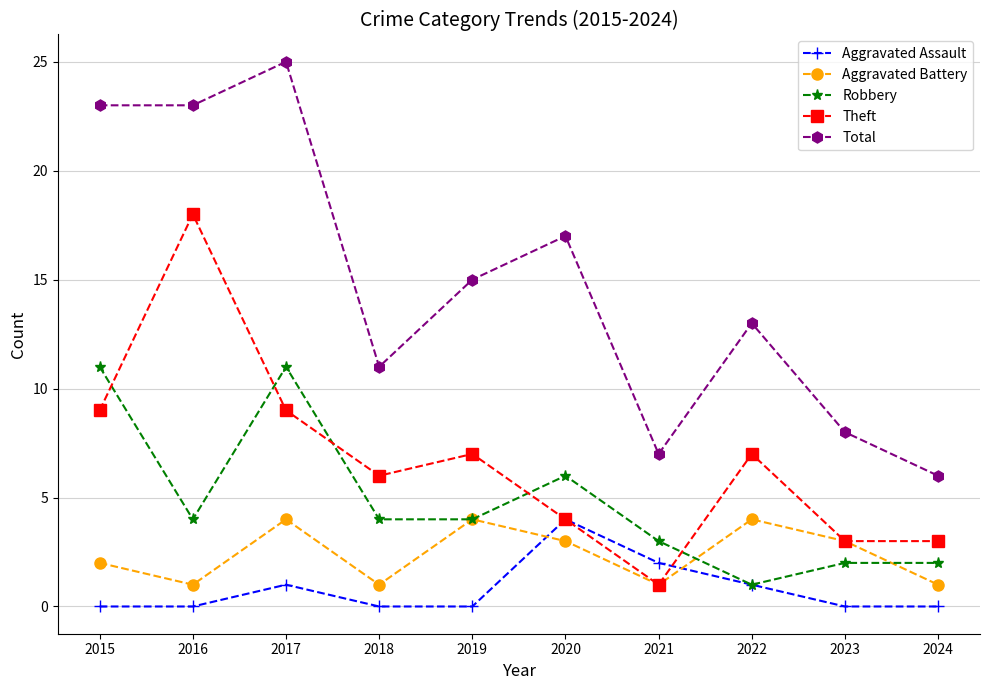

Rank the series at 2015 from lowest to highest value.

Aggravated Assault, Aggravated Battery, Theft, Robbery, Total